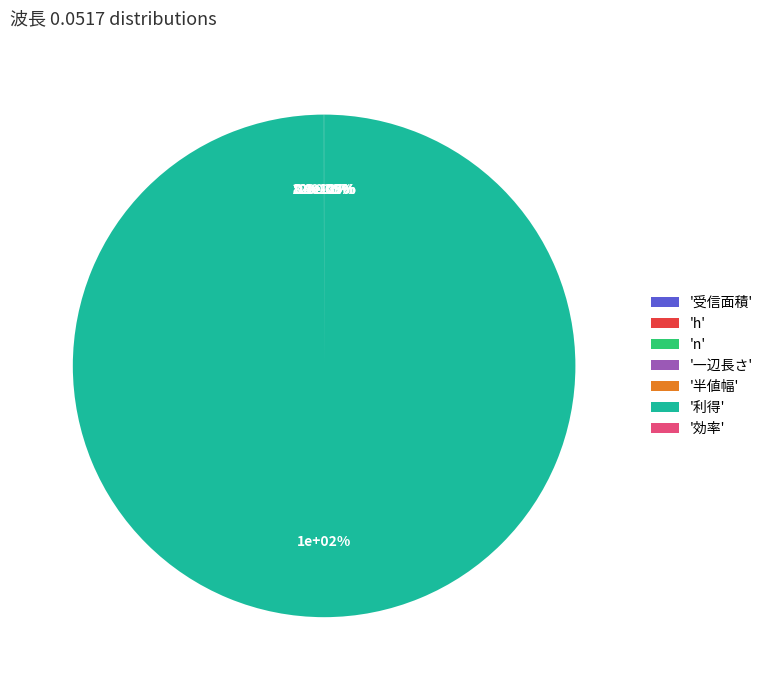

How much of the chart is everything except 半値幅?

100.0%